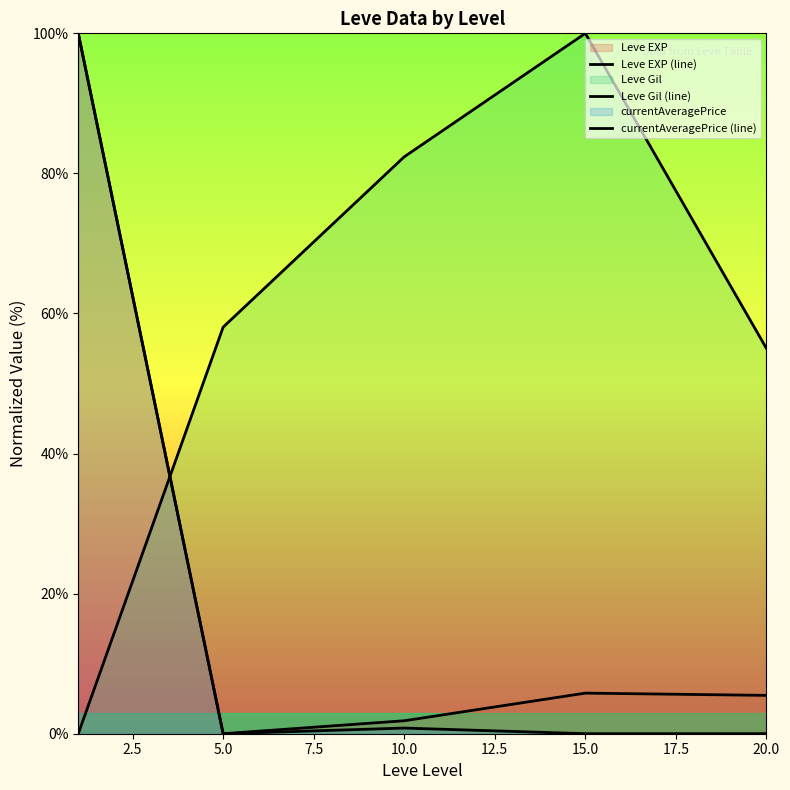

How many categories are shown in the chart?

5